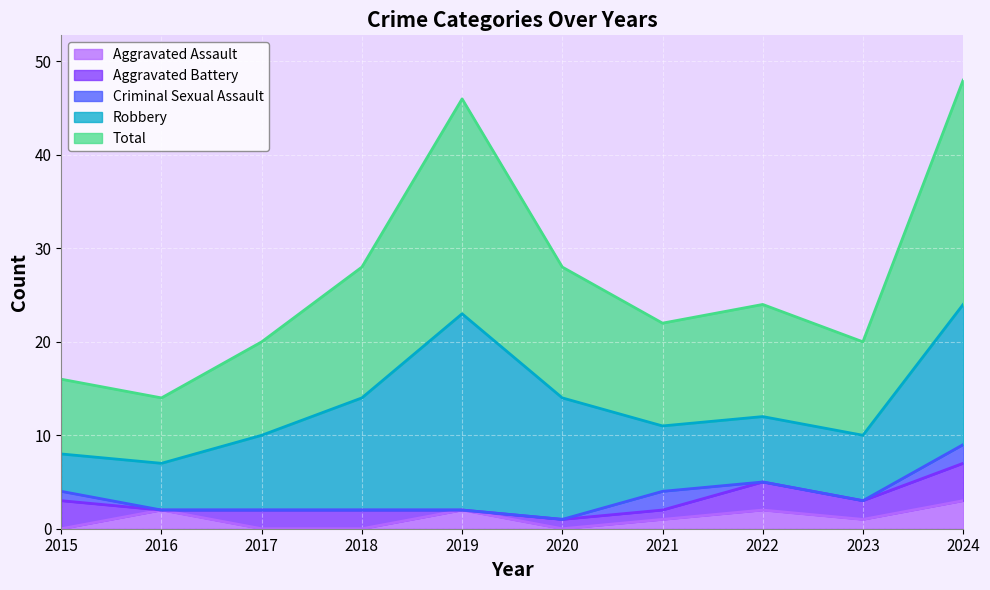

What is the total value across all series at 2023?

20